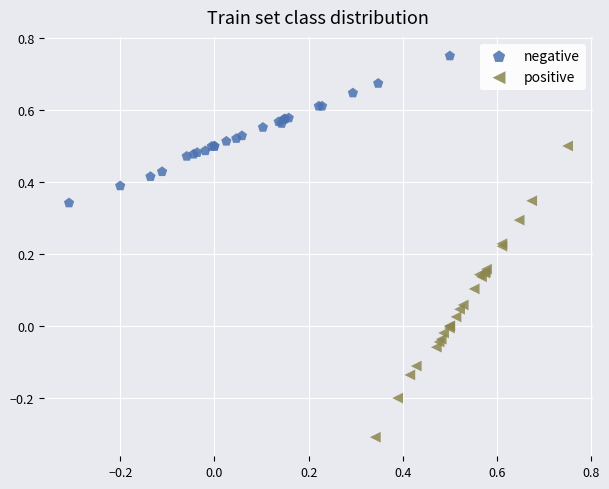

What are all the series names shown in the legend?

negative, positive